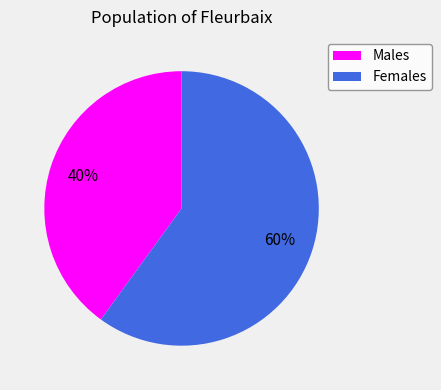

To the nearest percent, what is the average slice percentage?

50%